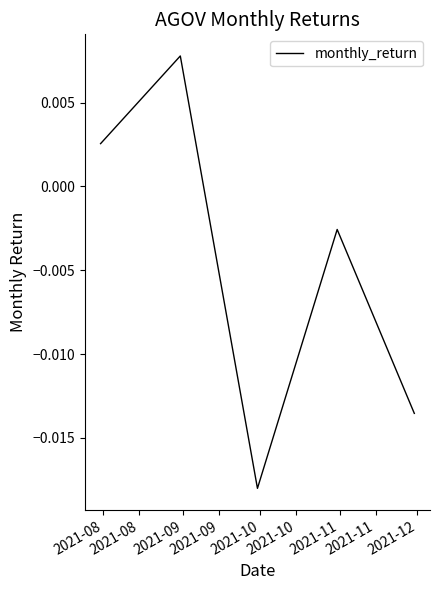

How many interior local valleys (lower than both neighbors) does the data have?

1